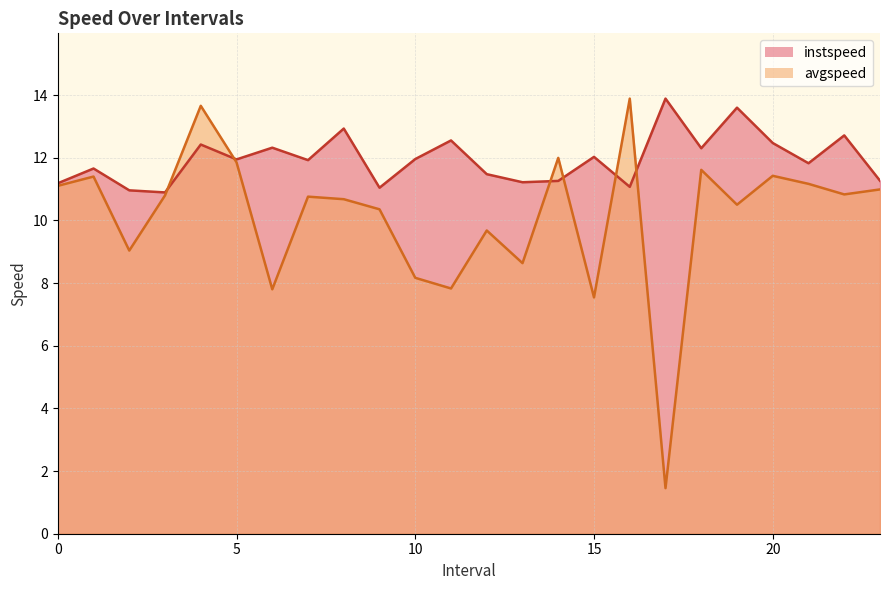

What is the label of the 14th point from the left?

13.0